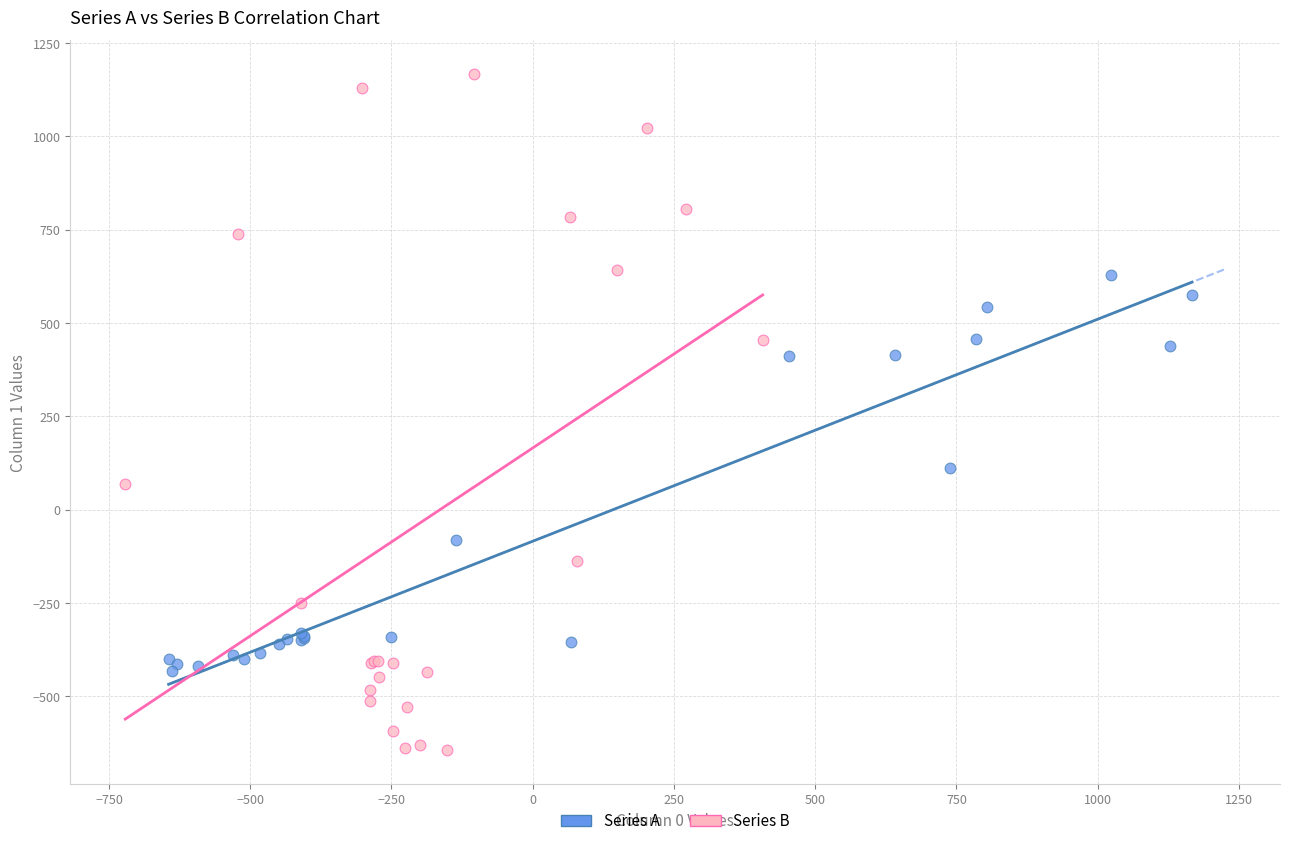

Which series contains the lowest Y value?

Series B